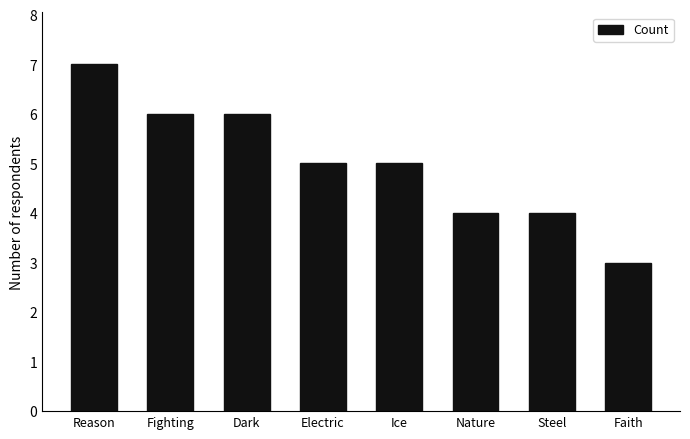

What is the label of the 5th bar from the right?

Electric